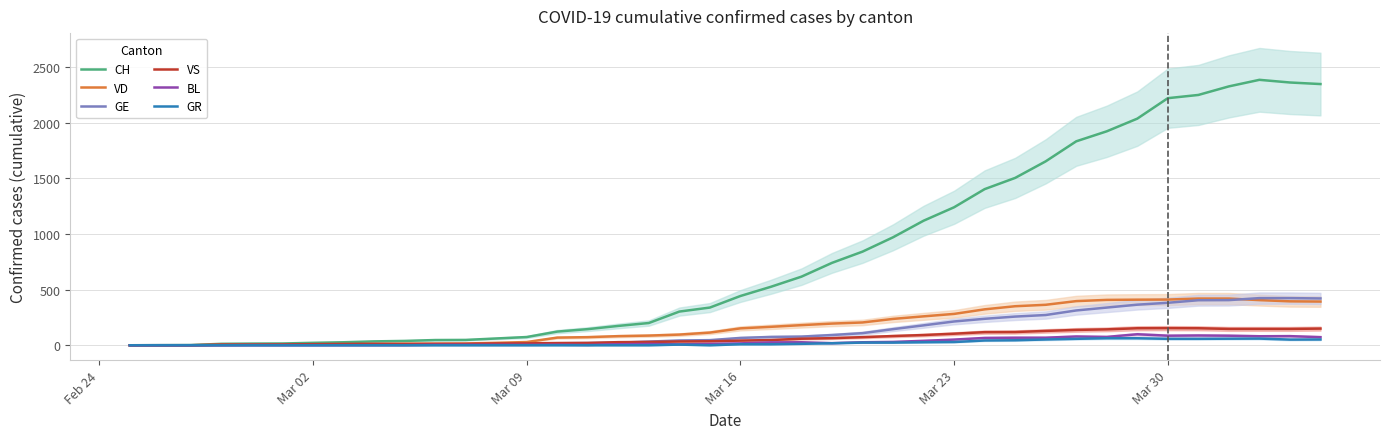

Reading left to right, what are all the values shown in this chart?

CH: 0	1	2	13	15	16	22	27	35	39	47	48	61	74	123	145	174	200	303	339	443	526	617	741	842	971	1120	1241	1404	1505	1654	1834	1924	2038	2222	2251	2328	2387	2363	2349
VD: 0	0	0	4	4	4	6	8	11	14	15	16	22	29	69	73	82	87	96	114	152	166	181	195	205	237	260	282	323	351	364	397	408	410	411	420	420	406	395	393
GE: 0	1	1	2	3	3	3	4	4	5	7	7	9	13	18	20	23	33	43	46	66	75	78	92	109	145	179	214	238	258	272	313	339	365	382	405	406	424	424	421
VS: 0	0	0	6	6	7	10	12	13	11	12	12	16	17	20	21	28	30	34	36	42	47	59	64	73	83	92	104	118	119	129	138	143	153	154	153	147	147	147	150
BL: 0	0	0	0	1	1	1	1	1	1	4	4	4	4	5	3	9	12	8	12	17	26	27	19	27	30	40	51	66	68	68	79	75	99	86	88	86	81	82	73
GR: 0	0	0	0	0	0	0	0	0	0	0	0	0	0	0	0	0	0	6	0	9	9	13	18	24	24	27	29	43	45	52	58	63	63	58	58	59	60	51	52